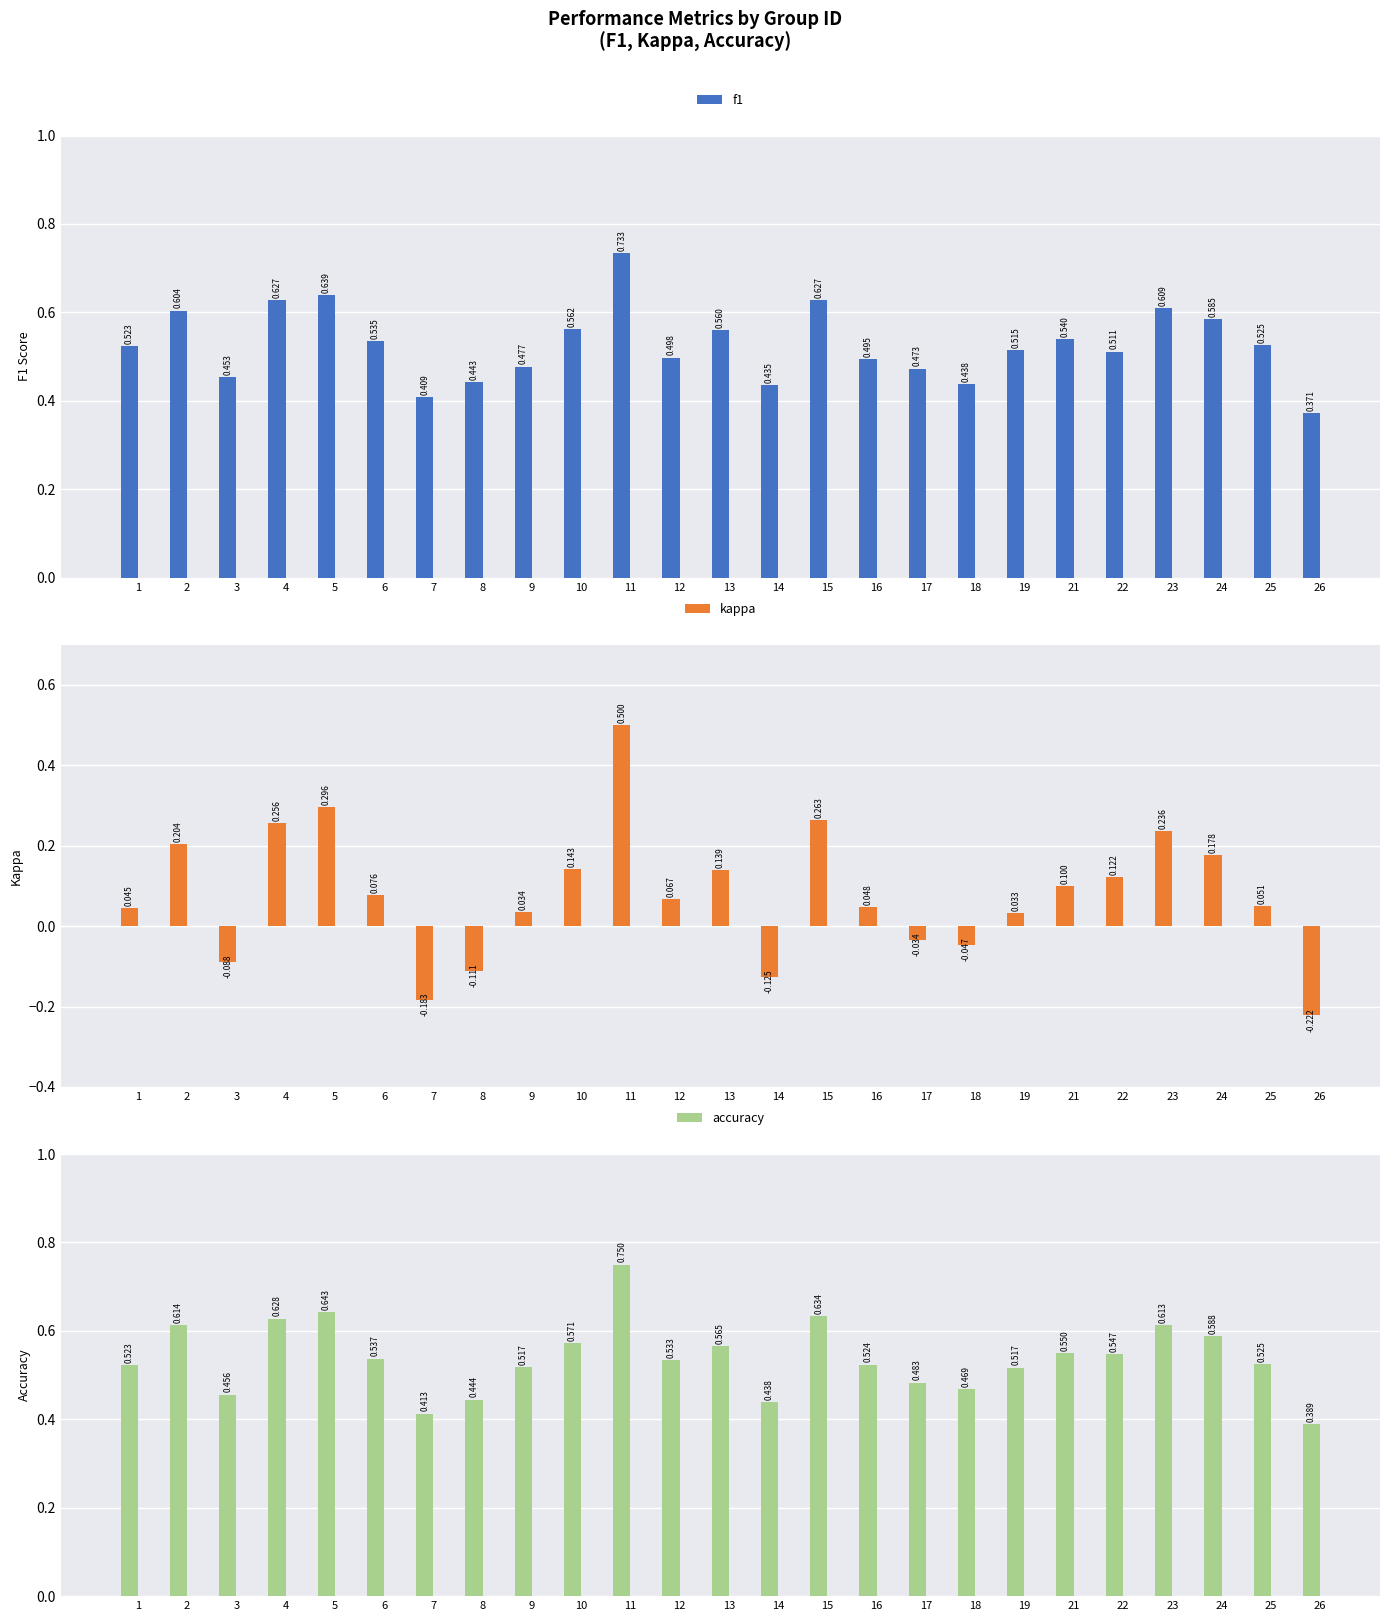

What is the value of the accuracy bar at the 23rd from the left?

0.6